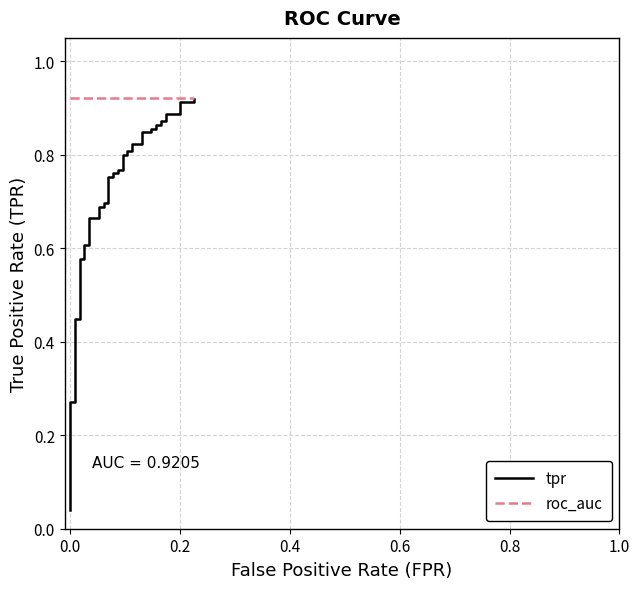

True or false: tpr and roc_auc intersect in this chart.

False